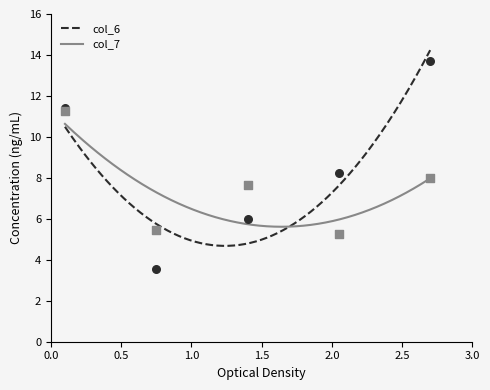

Which series reaches the maximum Y coordinate?

col_6